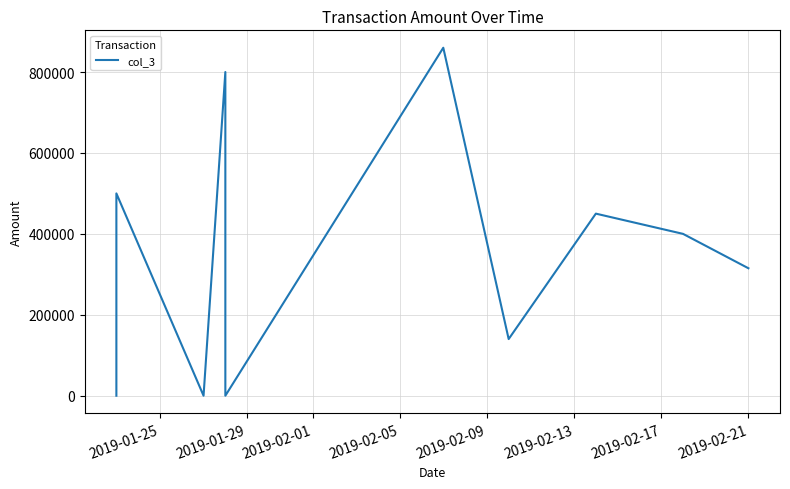

What is the difference between the maximum and second lowest values?

860000